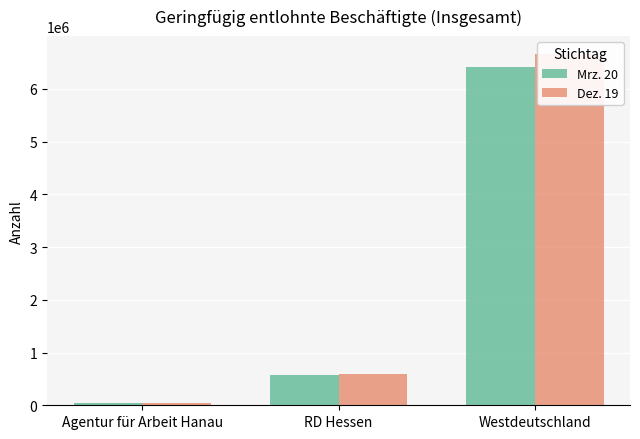

What position from the left is Agentur für Arbeit Hanau?

1